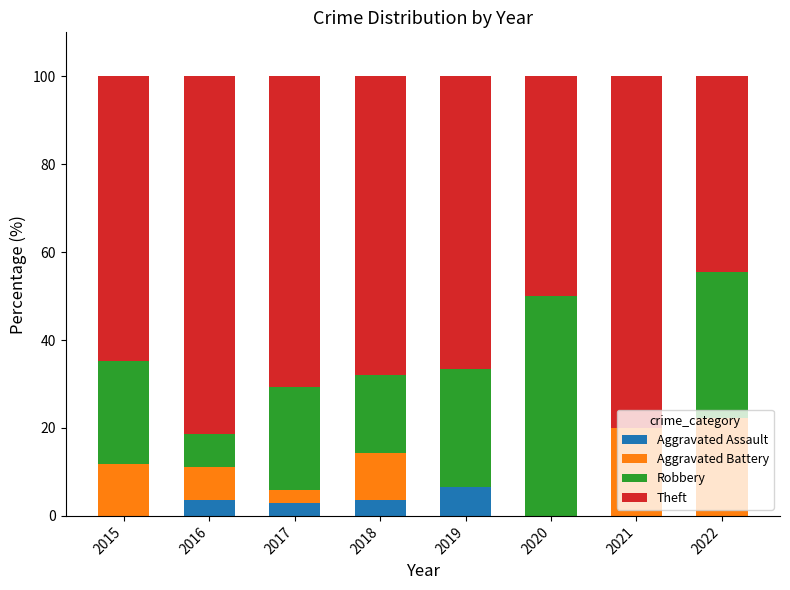

What is the sum of the Aggravated Assault values at 2016 and 2018?

7.3